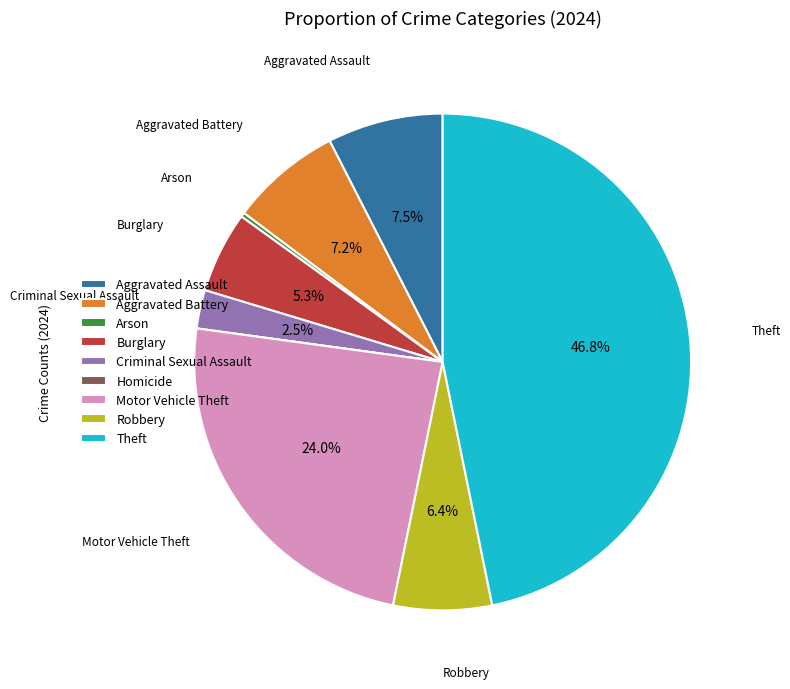

What is the largest slice in the pie chart?

Theft